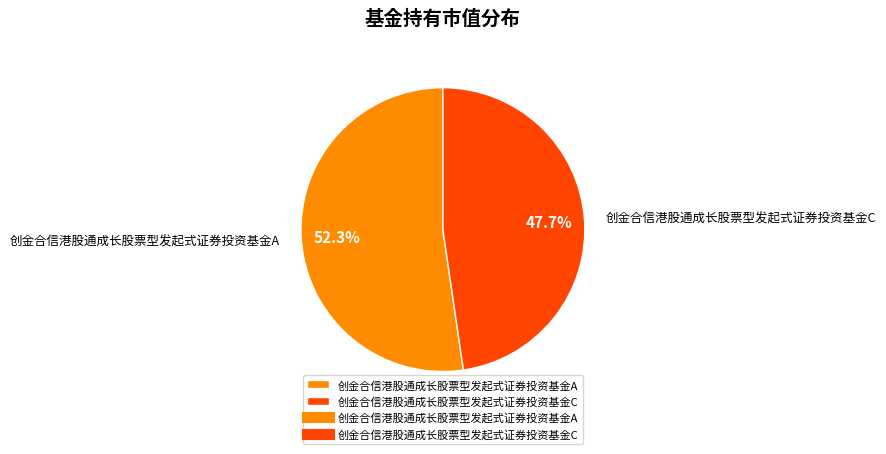

What is the majority slice?

创金合信港股通成长股票型发起式证券投资基金A